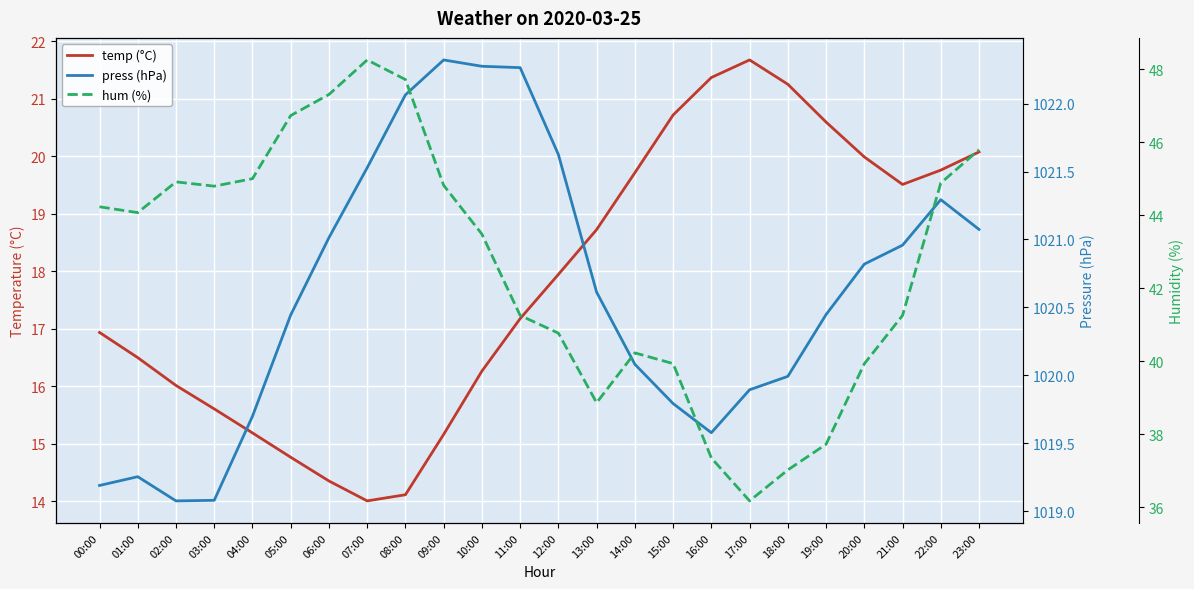

What is the label of the 23rd point from the right?

01:00